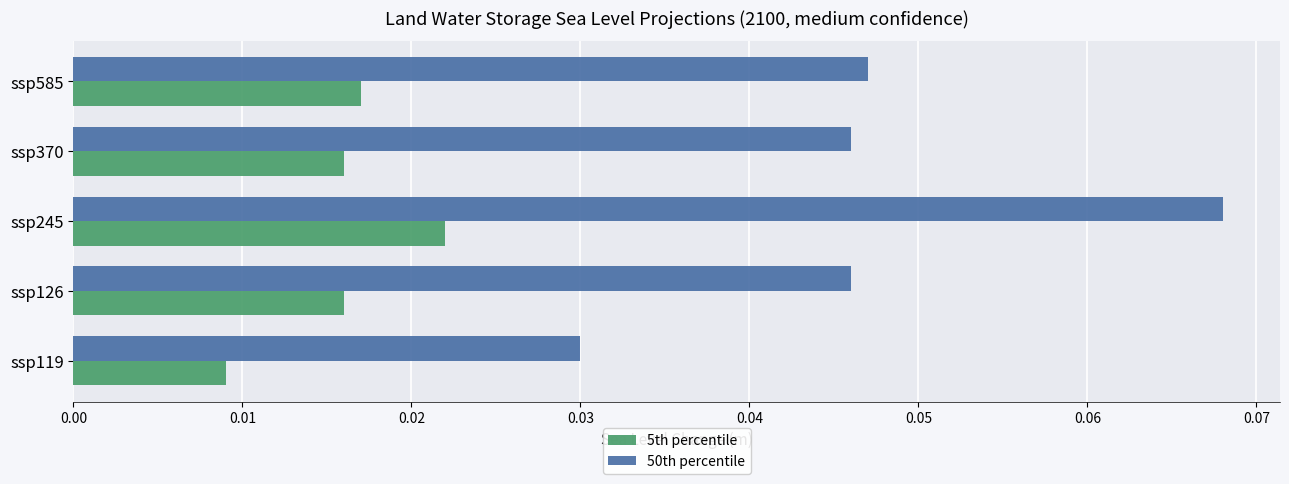

List the series in order of their peak value, lowest first.

5th percentile, 50th percentile